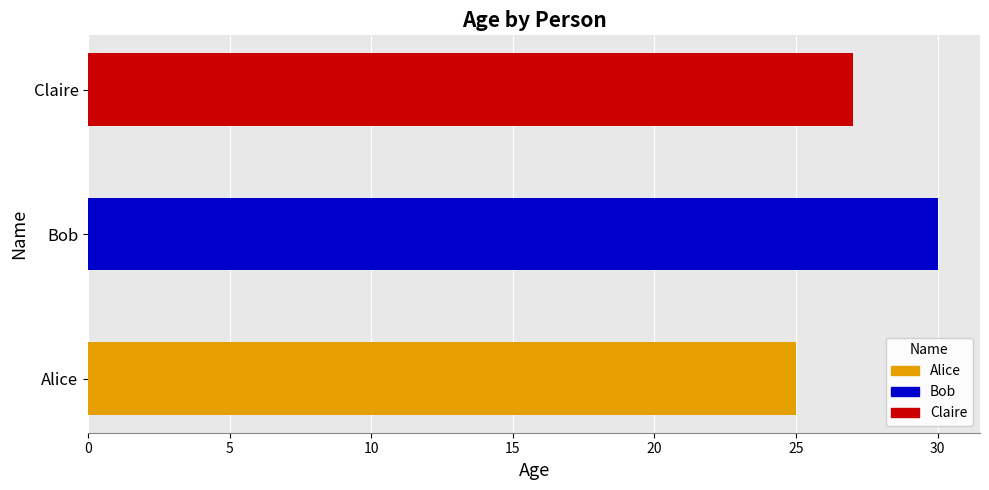

List the labels in order of value, largest first.

Bob, Claire, Alice